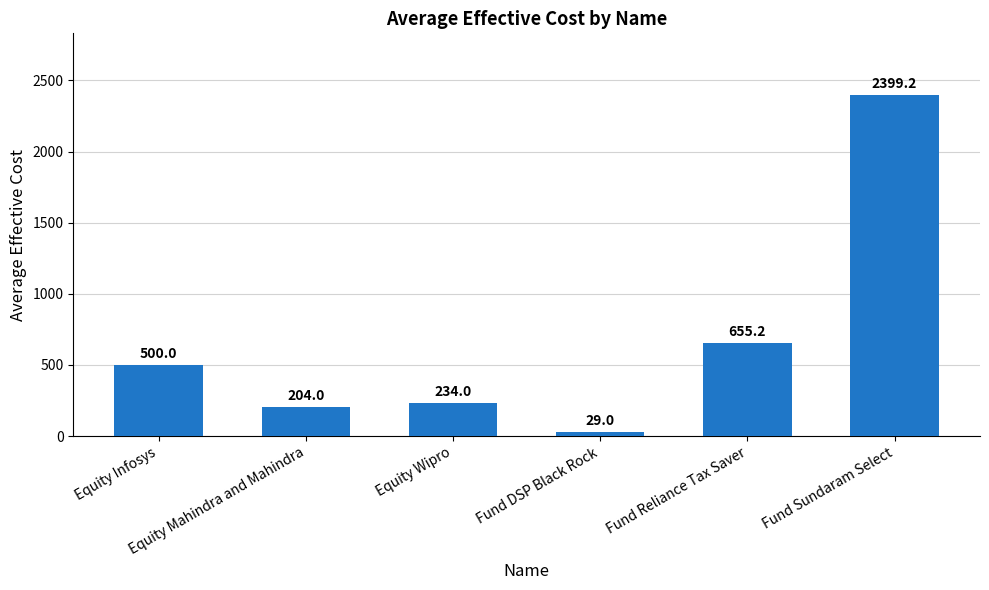

Reading left to right, what are all the values shown in this chart?

500.0	204.0	234.0	29.0	655.2	2399.2